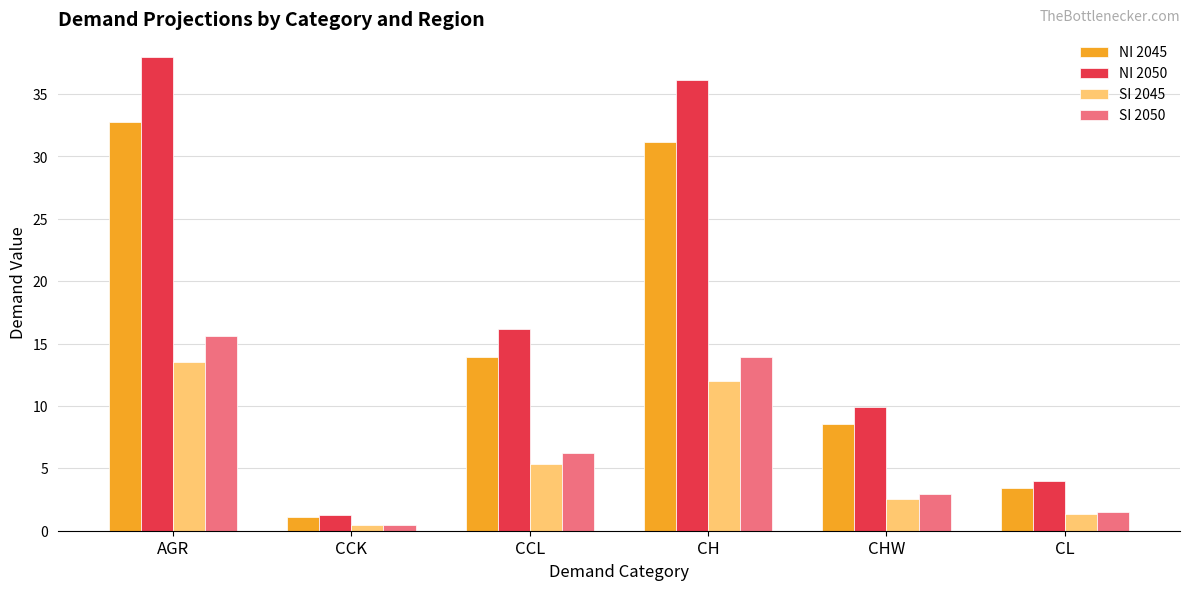

Between CCK and CL, which series saw the biggest shift?

NI 2050